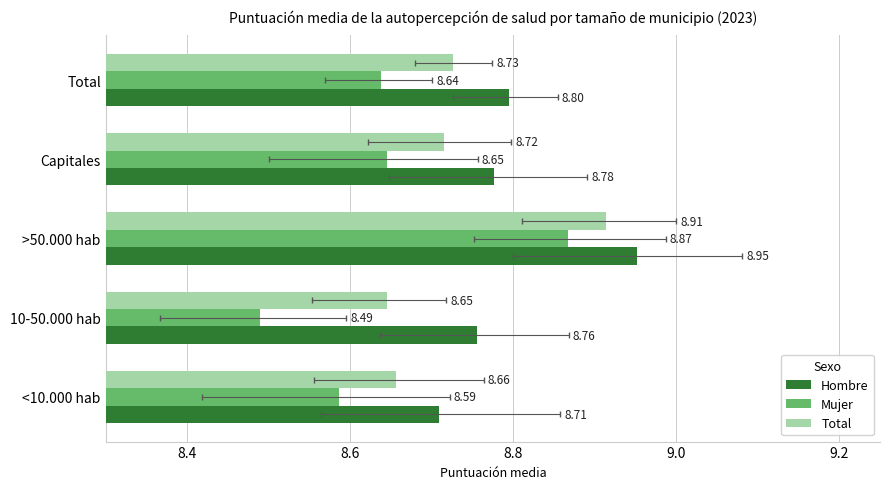

Which series has the largest range (max minus min)?

Mujer